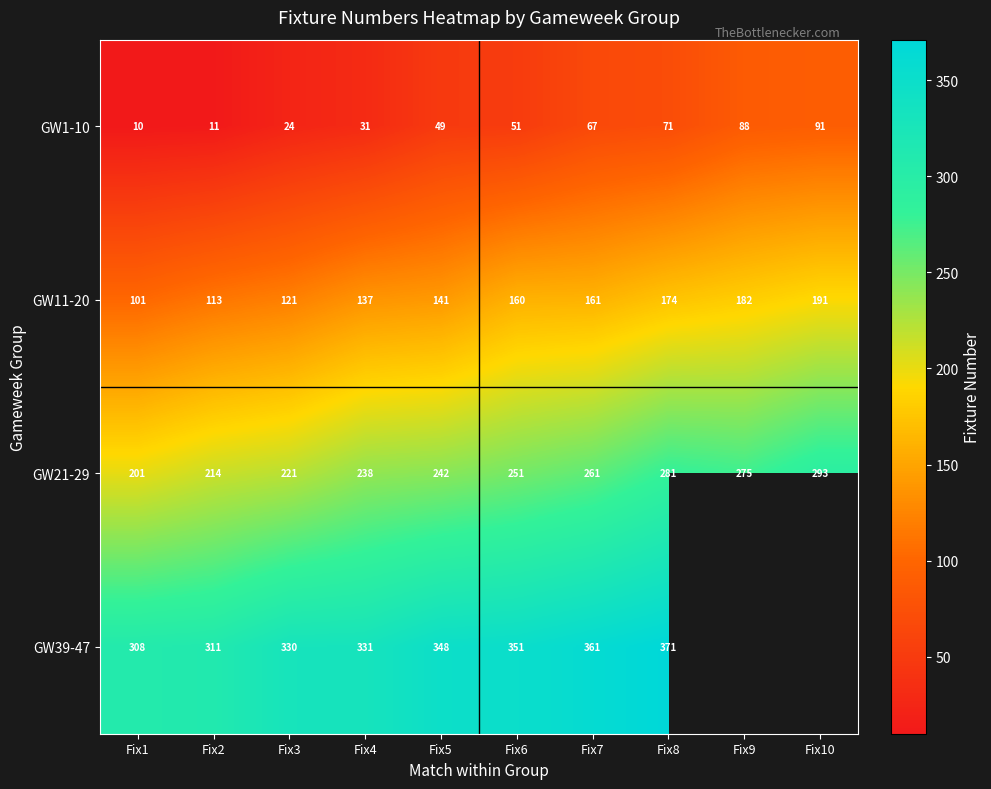

Between Fix3 and Fix4, which series saw the biggest shift?

GW21-29